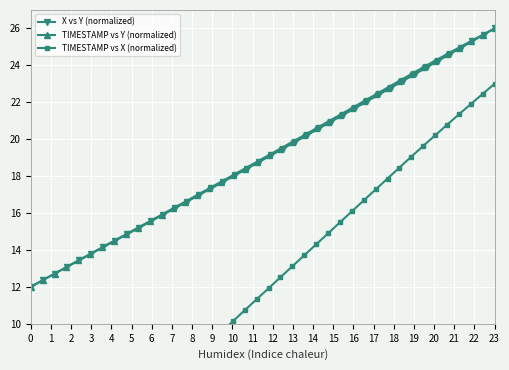

How many data points in X vs Y (normalized) are less than 19?

20